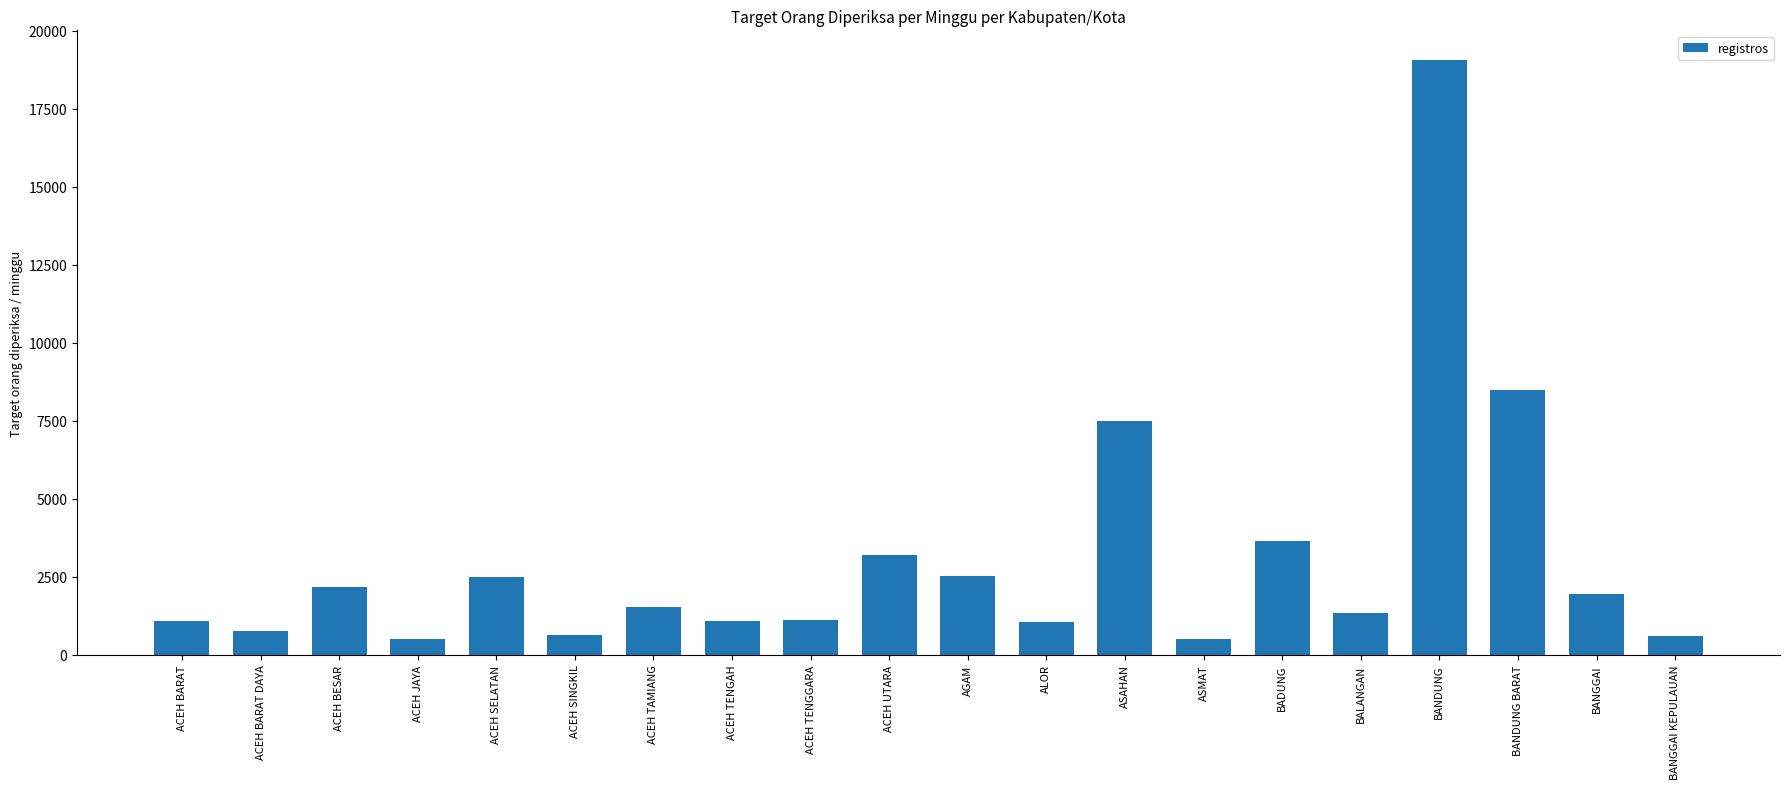

What value does the data have at ACEH SELATAN?

2485